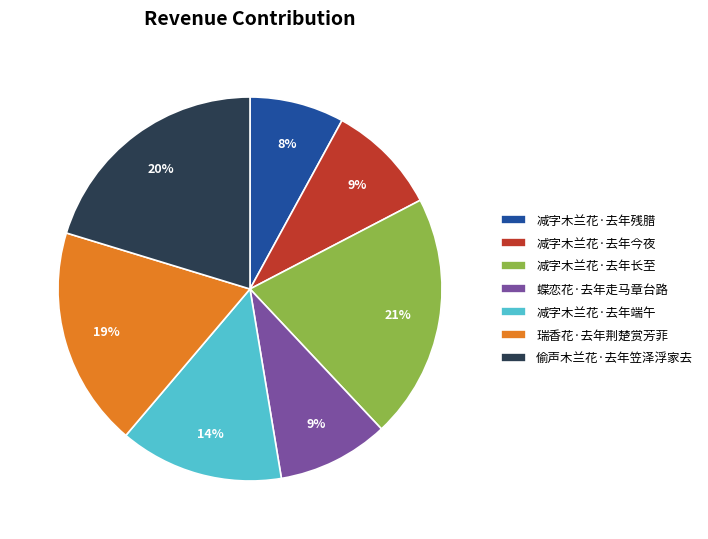

Is it true that 蝶恋花·去年走马章台路 is 9% of the pie?

True